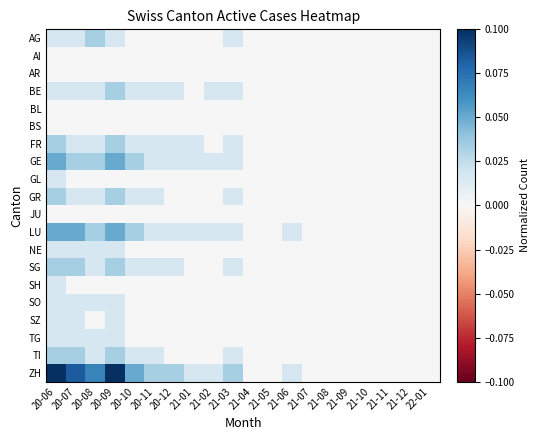

Reading left to right, list all the values displayed in this chart.

AG: 20-06=0.0	20-07=0.0	20-08=0.0	20-09=0.0	20-10=0.0	20-11=0.0	20-12=0.0	21-01=0.0	21-02=0.0	21-03=0.0	21-04=0.0	21-05=0.0	21-06=0.0	21-07=0.0	21-08=0.0	21-09=0.0	21-10=0.0	21-11=0.0	21-12=0.0	22-01=0.0
AI: 20-06=0.0	20-07=0.0	20-08=0.0	20-09=0.0	20-10=0.0	20-11=0.0	20-12=0.0	21-01=0.0	21-02=0.0	21-03=0.0	21-04=0.0	21-05=0.0	21-06=0.0	21-07=0.0	21-08=0.0	21-09=0.0	21-10=0.0	21-11=0.0	21-12=0.0	22-01=0.0
AR: 20-06=0.0	20-07=0.0	20-08=0.0	20-09=0.0	20-10=0.0	20-11=0.0	20-12=0.0	21-01=0.0	21-02=0.0	21-03=0.0	21-04=0.0	21-05=0.0	21-06=0.0	21-07=0.0	21-08=0.0	21-09=0.0	21-10=0.0	21-11=0.0	21-12=0.0	22-01=0.0
BE: 20-06=0.0	20-07=0.0	20-08=0.0	20-09=0.0	20-10=0.0	20-11=0.0	20-12=0.0	21-01=0.0	21-02=0.0	21-03=0.0	21-04=0.0	21-05=0.0	21-06=0.0	21-07=0.0	21-08=0.0	21-09=0.0	21-10=0.0	21-11=0.0	21-12=0.0	22-01=0.0
BL: 20-06=0.0	20-07=0.0	20-08=0.0	20-09=0.0	20-10=0.0	20-11=0.0	20-12=0.0	21-01=0.0	21-02=0.0	21-03=0.0	21-04=0.0	21-05=0.0	21-06=0.0	21-07=0.0	21-08=0.0	21-09=0.0	21-10=0.0	21-11=0.0	21-12=0.0	22-01=0.0
BS: 20-06=0.0	20-07=0.0	20-08=0.0	20-09=0.0	20-10=0.0	20-11=0.0	20-12=0.0	21-01=0.0	21-02=0.0	21-03=0.0	21-04=0.0	21-05=0.0	21-06=0.0	21-07=0.0	21-08=0.0	21-09=0.0	21-10=0.0	21-11=0.0	21-12=0.0	22-01=0.0
FR: 20-06=0.0	20-07=0.0	20-08=0.0	20-09=0.0	20-10=0.0	20-11=0.0	20-12=0.0	21-01=0.0	21-02=0.0	21-03=0.0	21-04=0.0	21-05=0.0	21-06=0.0	21-07=0.0	21-08=0.0	21-09=0.0	21-10=0.0	21-11=0.0	21-12=0.0	22-01=0.0
GE: 20-06=0.1	20-07=0.0	20-08=0.0	20-09=0.1	20-10=0.0	20-11=0.0	20-12=0.0	21-01=0.0	21-02=0.0	21-03=0.0	21-04=0.0	21-05=0.0	21-06=0.0	21-07=0.0	21-08=0.0	21-09=0.0	21-10=0.0	21-11=0.0	21-12=0.0	22-01=0.0
GL: 20-06=0.0	20-07=0.0	20-08=0.0	20-09=0.0	20-10=0.0	20-11=0.0	20-12=0.0	21-01=0.0	21-02=0.0	21-03=0.0	21-04=0.0	21-05=0.0	21-06=0.0	21-07=0.0	21-08=0.0	21-09=0.0	21-10=0.0	21-11=0.0	21-12=0.0	22-01=0.0
GR: 20-06=0.0	20-07=0.0	20-08=0.0	20-09=0.0	20-10=0.0	20-11=0.0	20-12=0.0	21-01=0.0	21-02=0.0	21-03=0.0	21-04=0.0	21-05=0.0	21-06=0.0	21-07=0.0	21-08=0.0	21-09=0.0	21-10=0.0	21-11=0.0	21-12=0.0	22-01=0.0
JU: 20-06=0.0	20-07=0.0	20-08=0.0	20-09=0.0	20-10=0.0	20-11=0.0	20-12=0.0	21-01=0.0	21-02=0.0	21-03=0.0	21-04=0.0	21-05=0.0	21-06=0.0	21-07=0.0	21-08=0.0	21-09=0.0	21-10=0.0	21-11=0.0	21-12=0.0	22-01=0.0
LU: 20-06=0.1	20-07=0.1	20-08=0.0	20-09=0.1	20-10=0.0	20-11=0.0	20-12=0.0	21-01=0.0	21-02=0.0	21-03=0.0	21-04=0.0	21-05=0.0	21-06=0.0	21-07=0.0	21-08=0.0	21-09=0.0	21-10=0.0	21-11=0.0	21-12=0.0	22-01=0.0
NE: 20-06=0.0	20-07=0.0	20-08=0.0	20-09=0.0	20-10=0.0	20-11=0.0	20-12=0.0	21-01=0.0	21-02=0.0	21-03=0.0	21-04=0.0	21-05=0.0	21-06=0.0	21-07=0.0	21-08=0.0	21-09=0.0	21-10=0.0	21-11=0.0	21-12=0.0	22-01=0.0
SG: 20-06=0.0	20-07=0.0	20-08=0.0	20-09=0.0	20-10=0.0	20-11=0.0	20-12=0.0	21-01=0.0	21-02=0.0	21-03=0.0	21-04=0.0	21-05=0.0	21-06=0.0	21-07=0.0	21-08=0.0	21-09=0.0	21-10=0.0	21-11=0.0	21-12=0.0	22-01=0.0
SH: 20-06=0.0	20-07=0.0	20-08=0.0	20-09=0.0	20-10=0.0	20-11=0.0	20-12=0.0	21-01=0.0	21-02=0.0	21-03=0.0	21-04=0.0	21-05=0.0	21-06=0.0	21-07=0.0	21-08=0.0	21-09=0.0	21-10=0.0	21-11=0.0	21-12=0.0	22-01=0.0
SO: 20-06=0.0	20-07=0.0	20-08=0.0	20-09=0.0	20-10=0.0	20-11=0.0	20-12=0.0	21-01=0.0	21-02=0.0	21-03=0.0	21-04=0.0	21-05=0.0	21-06=0.0	21-07=0.0	21-08=0.0	21-09=0.0	21-10=0.0	21-11=0.0	21-12=0.0	22-01=0.0
SZ: 20-06=0.0	20-07=0.0	20-08=0.0	20-09=0.0	20-10=0.0	20-11=0.0	20-12=0.0	21-01=0.0	21-02=0.0	21-03=0.0	21-04=0.0	21-05=0.0	21-06=0.0	21-07=0.0	21-08=0.0	21-09=0.0	21-10=0.0	21-11=0.0	21-12=0.0	22-01=0.0
TG: 20-06=0.0	20-07=0.0	20-08=0.0	20-09=0.0	20-10=0.0	20-11=0.0	20-12=0.0	21-01=0.0	21-02=0.0	21-03=0.0	21-04=0.0	21-05=0.0	21-06=0.0	21-07=0.0	21-08=0.0	21-09=0.0	21-10=0.0	21-11=0.0	21-12=0.0	22-01=0.0
TI: 20-06=0.0	20-07=0.0	20-08=0.0	20-09=0.0	20-10=0.0	20-11=0.0	20-12=0.0	21-01=0.0	21-02=0.0	21-03=0.0	21-04=0.0	21-05=0.0	21-06=0.0	21-07=0.0	21-08=0.0	21-09=0.0	21-10=0.0	21-11=0.0	21-12=0.0	22-01=0.0
ZH: 20-06=0.1	20-07=0.1	20-08=0.1	20-09=0.1	20-10=0.1	20-11=0.0	20-12=0.0	21-01=0.0	21-02=0.0	21-03=0.0	21-04=0.0	21-05=0.0	21-06=0.0	21-07=0.0	21-08=0.0	21-09=0.0	21-10=0.0	21-11=0.0	21-12=0.0	22-01=0.0